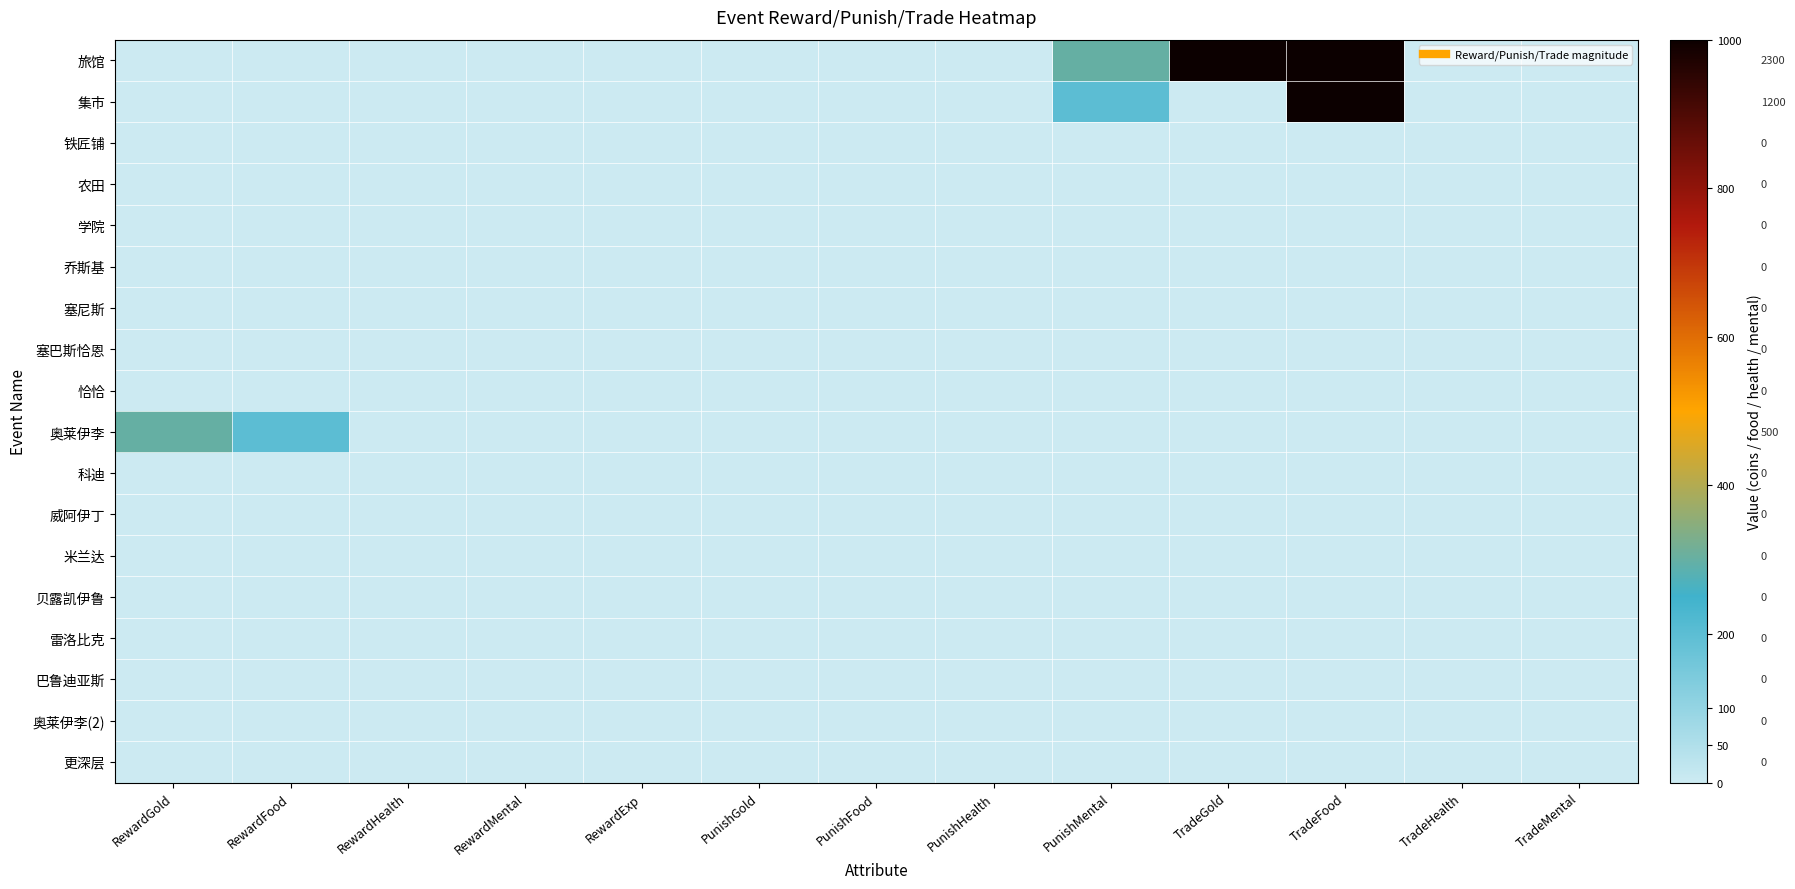

Rank the series at PunishGold from lowest to highest value.

旅馆, 集市, 铁匠铺, 农田, 学院, 乔斯基, 塞尼斯, 塞巴斯恰恩, 恰恰, 奥莱伊李, 科迪, 威阿伊丁, 米兰达, 贝露凯伊鲁, 雷洛比克, 巴鲁迪亚斯, 奥莱伊李(2), 更深层